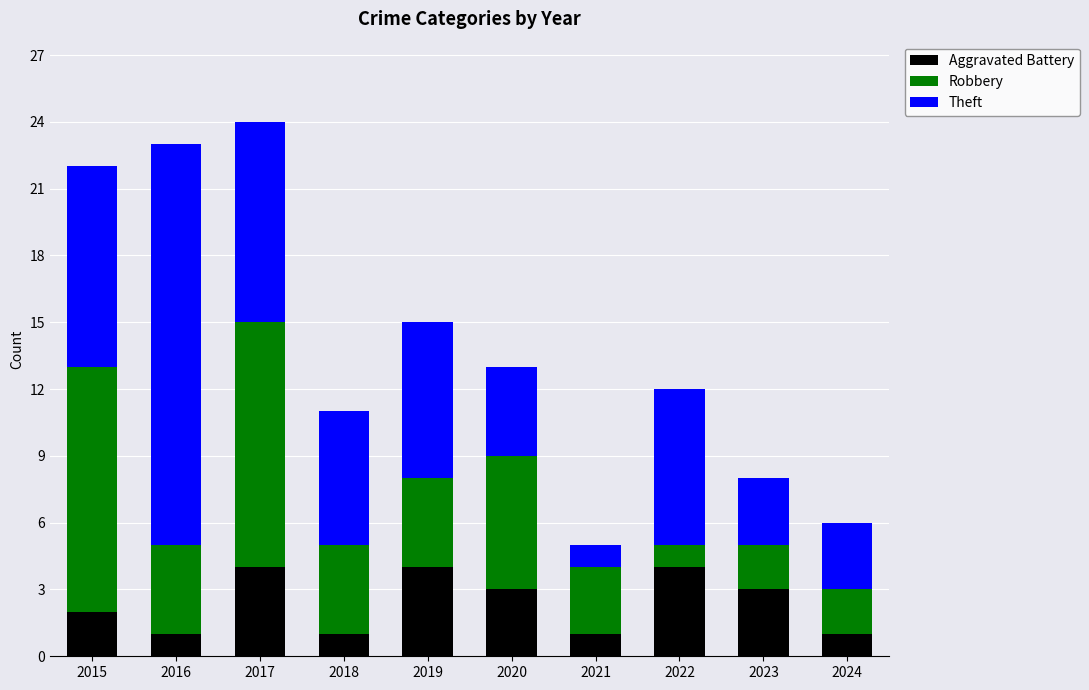

The value of Aggravated Battery at 2016 is 1. True or false?

True